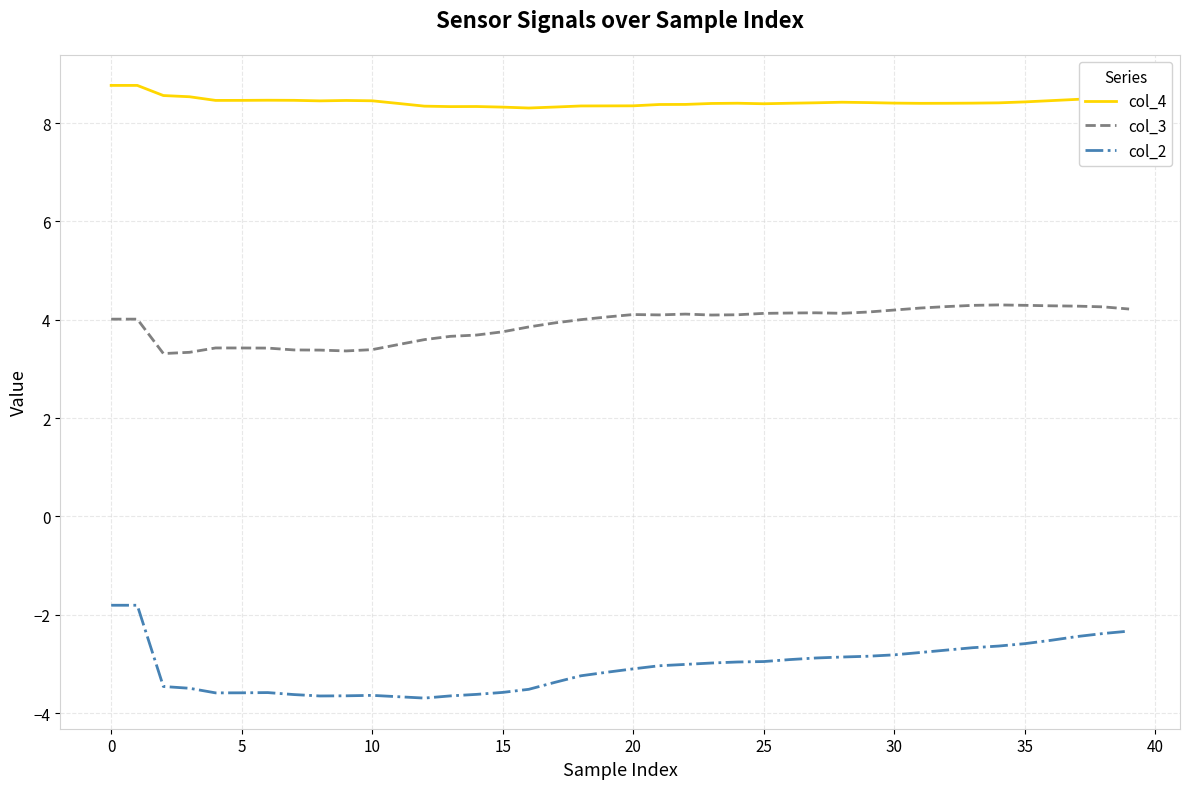

True or false: col_4 and col_3 intersect in this chart.

False